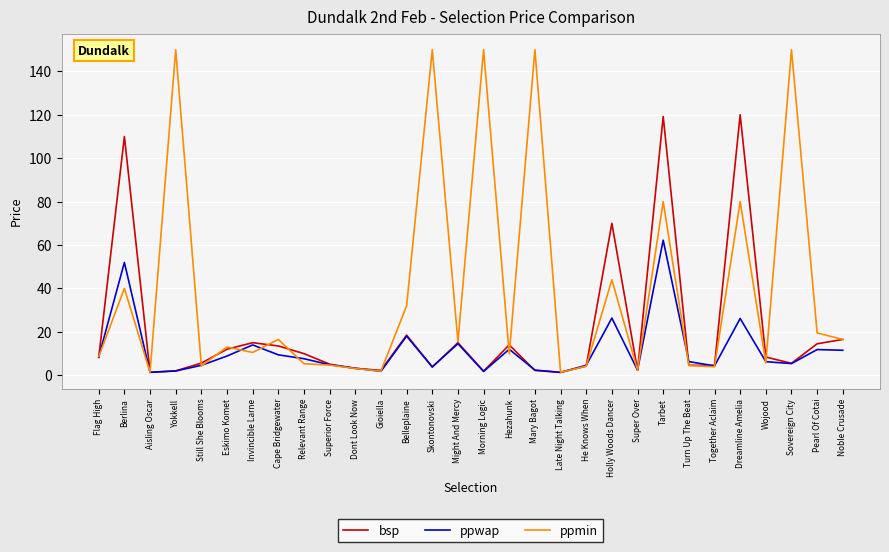

Rank the series at Relevant Range from highest to lowest value.

bsp, ppwap, ppmin